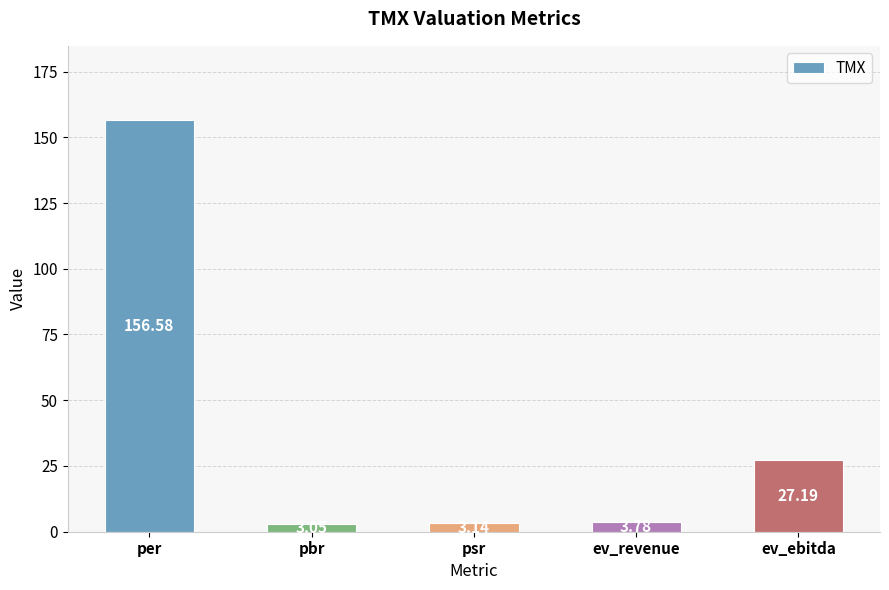

At which label is the value closest to 79?

ev_ebitda